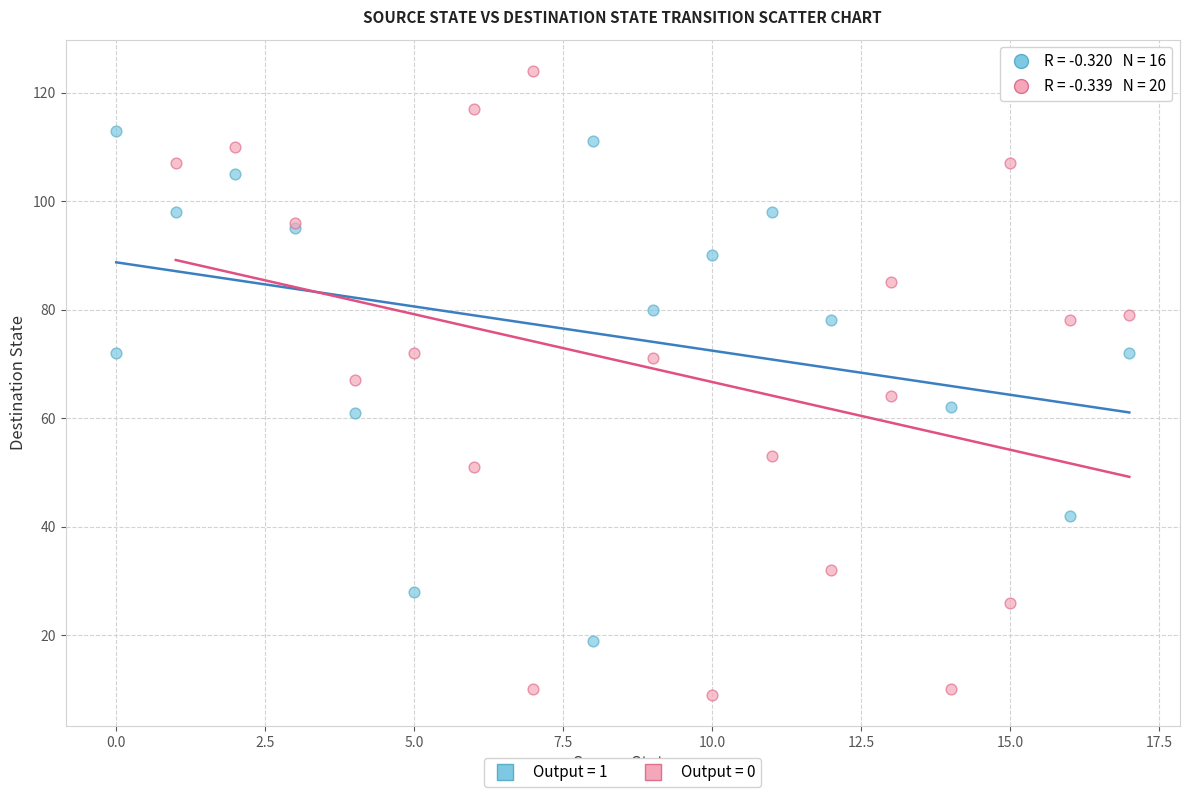

Which series has the largest Y range (max minus min)?

Output = 0